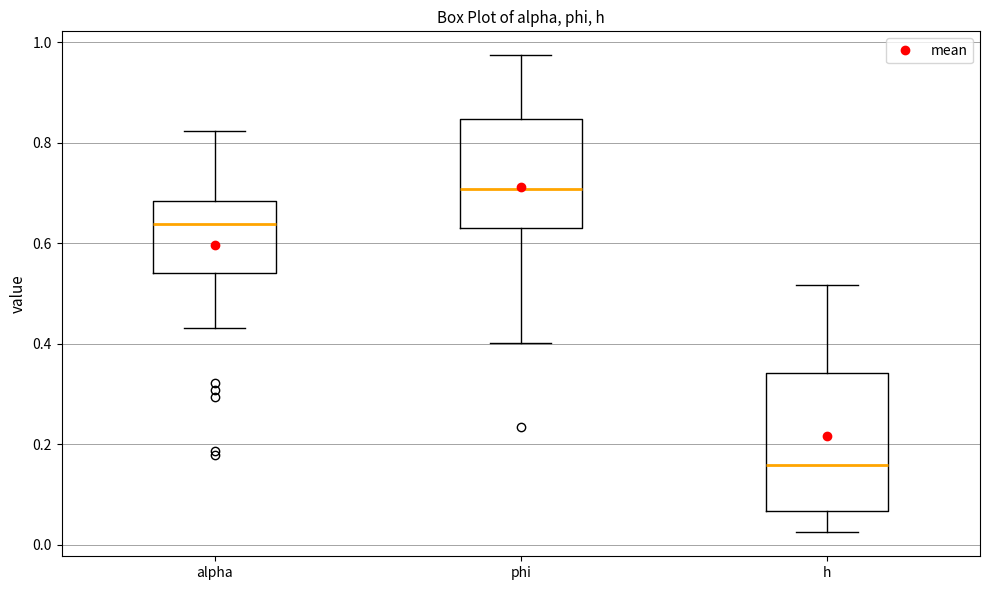

Reading left to right, read every box against the y-axis: the position of its median line, the range the box covers, and the ends of its whiskers. The values are not printed on the chart, so give them approximately, as read against the axis.

alpha: median 0.64, box 0.54 to 0.68, whiskers 0.44 to 0.82
phi: median 0.70, box 0.64 to 0.84, whiskers 0.40 to 0.98
h: median 0.16, box 0.06 to 0.34, whiskers 0.02 to 0.52